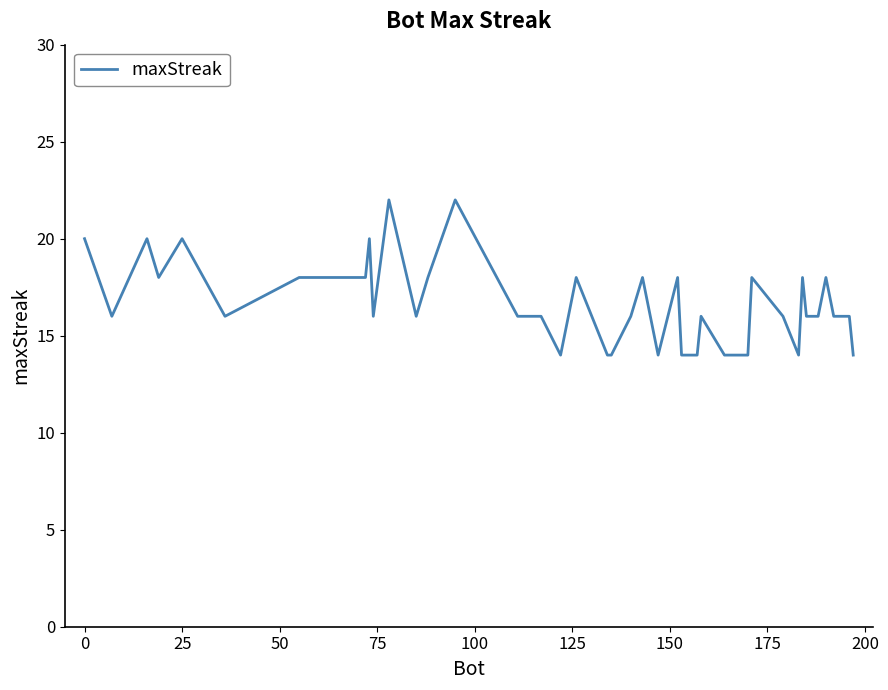

What is the difference between the maximum and minimum values?

8